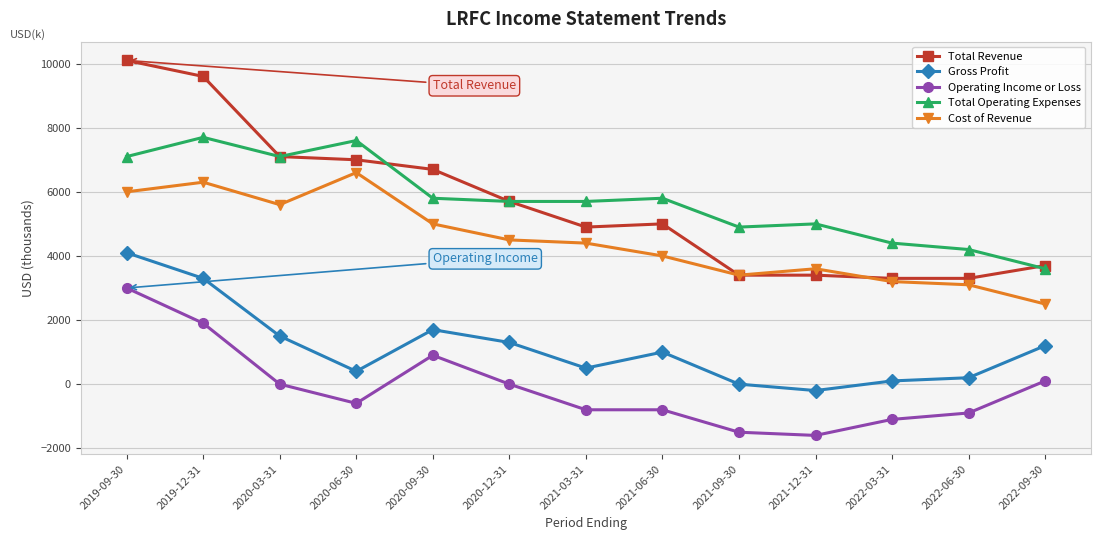

Reading left to right, extract all data points from this chart.

Total Revenue: 2019-09-30=10100	2019-12-31=9600	2020-03-31=7100	2020-06-30=7000	2020-09-30=6700	2020-12-31=5700	2021-03-31=4900	2021-06-30=5000	2021-09-30=3400	2021-12-31=3400	2022-03-31=3300	2022-06-30=3300	2022-09-30=3700
Gross Profit: 2019-09-30=4100	2019-12-31=3300	2020-03-31=1500	2020-06-30=400	2020-09-30=1700	2020-12-31=1300	2021-03-31=500	2021-06-30=1000	2021-09-30=0	2021-12-31=-200	2022-03-31=100	2022-06-30=200	2022-09-30=1200
Operating Income or Loss: 2019-09-30=3000	2019-12-31=1900	2020-03-31=0	2020-06-30=-600	2020-09-30=900	2020-12-31=0	2021-03-31=-800	2021-06-30=-800	2021-09-30=-1500	2021-12-31=-1600	2022-03-31=-1100	2022-06-30=-900	2022-09-30=100
Total Operating Expenses: 2019-09-30=7100	2019-12-31=7700	2020-03-31=7100	2020-06-30=7600	2020-09-30=5800	2020-12-31=5700	2021-03-31=5700	2021-06-30=5800	2021-09-30=4900	2021-12-31=5000	2022-03-31=4400	2022-06-30=4200	2022-09-30=3600
Cost of Revenue: 2019-09-30=6000	2019-12-31=6300	2020-03-31=5600	2020-06-30=6600	2020-09-30=5000	2020-12-31=4500	2021-03-31=4400	2021-06-30=4000	2021-09-30=3400	2021-12-31=3600	2022-03-31=3200	2022-06-30=3100	2022-09-30=2500